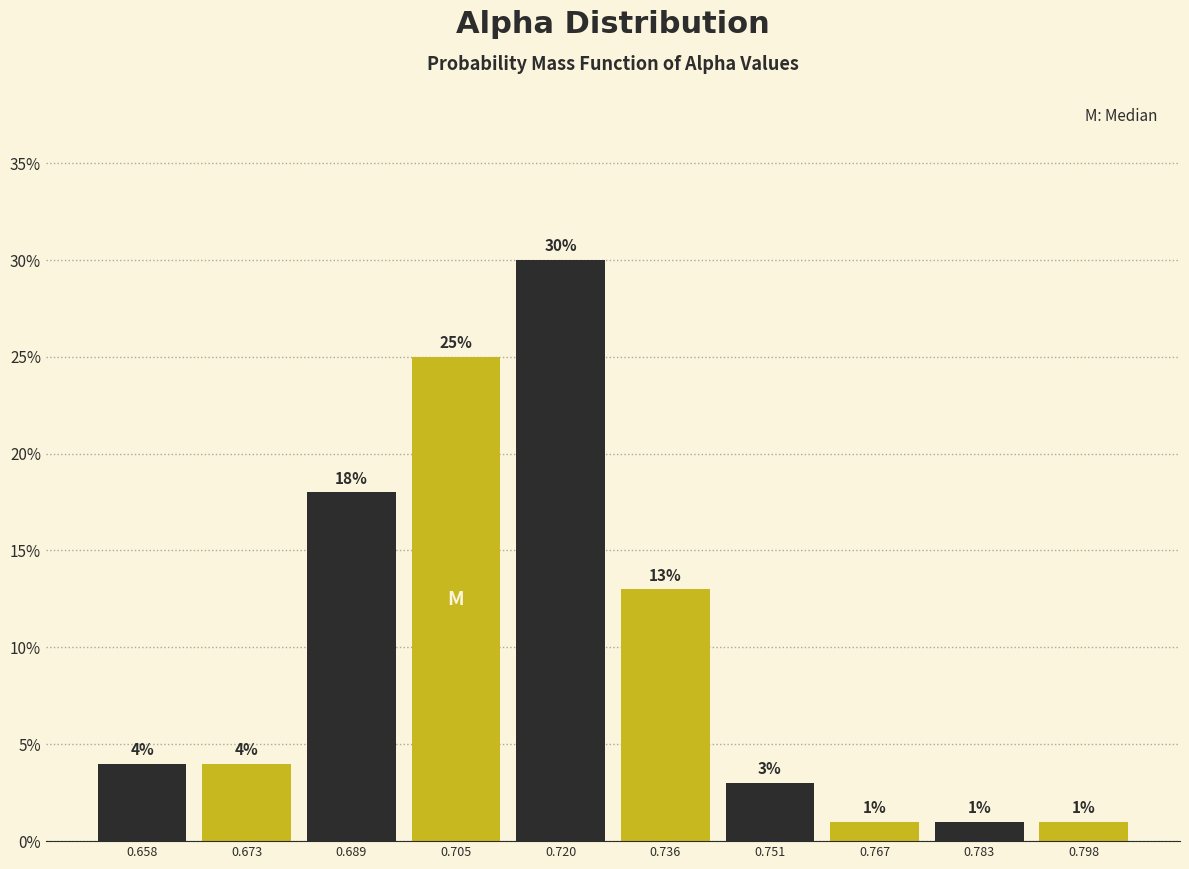

Which range on the x-axis has the tallest bar?

0.712 to 0.728